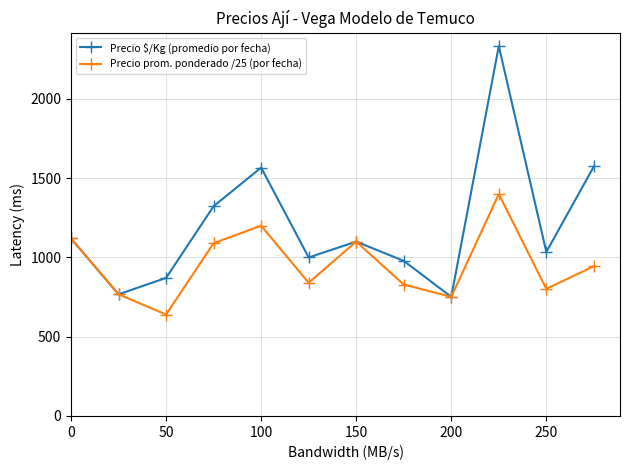

At how many categories does at least one series exceed 1234?

4